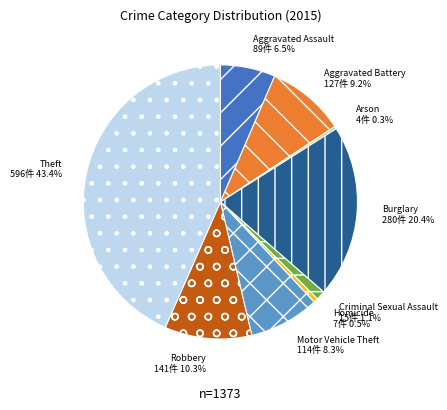

The Criminal Sexual Assault slice represents 1% of the pie. True or false?

True